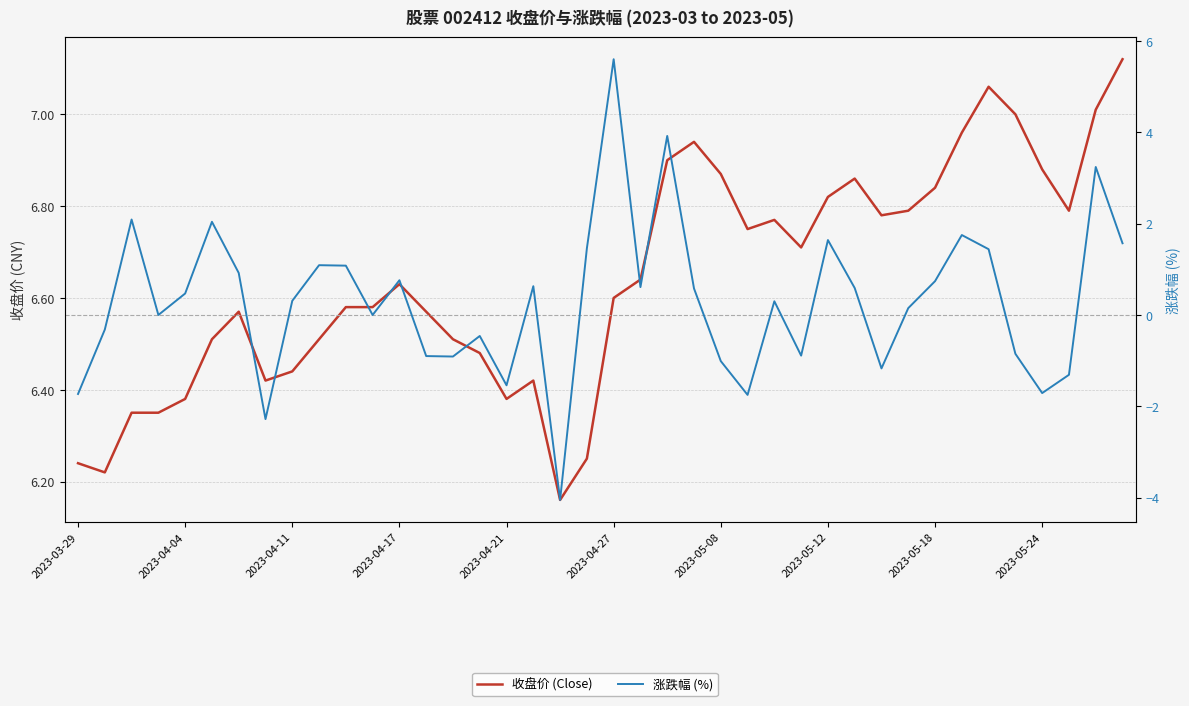

Which category has the highest value in the 收盘价 (Close) series?

39